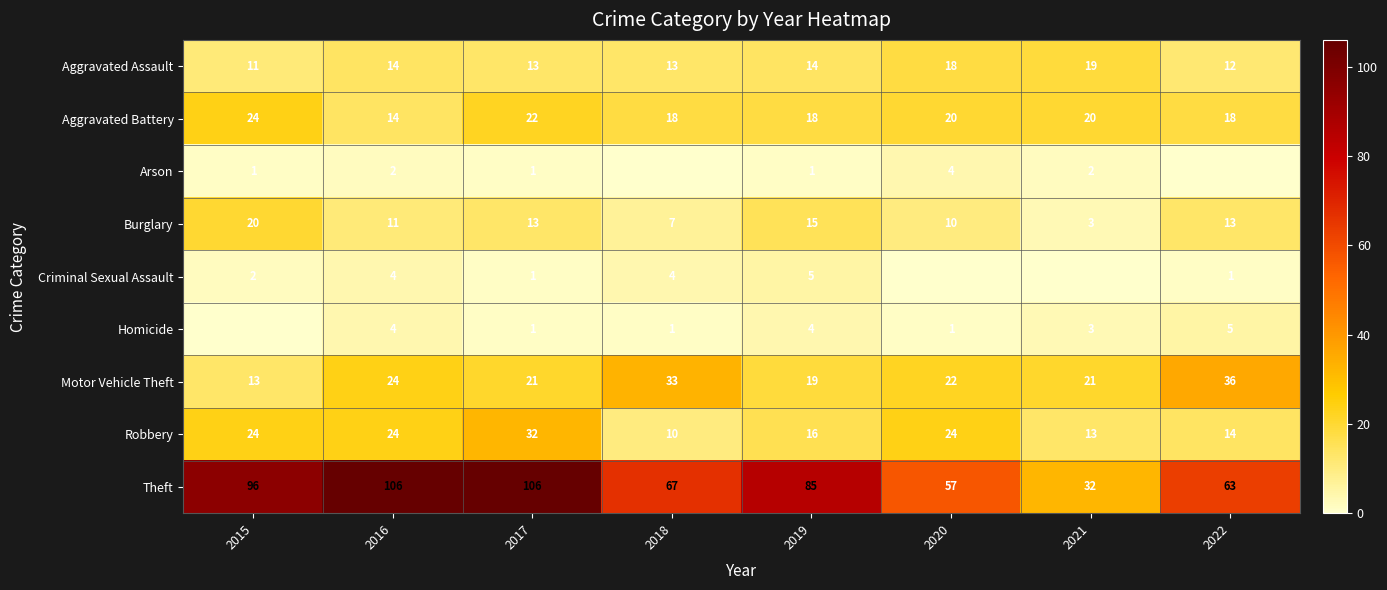

What is the difference between the highest and lowest values at 2016?

104